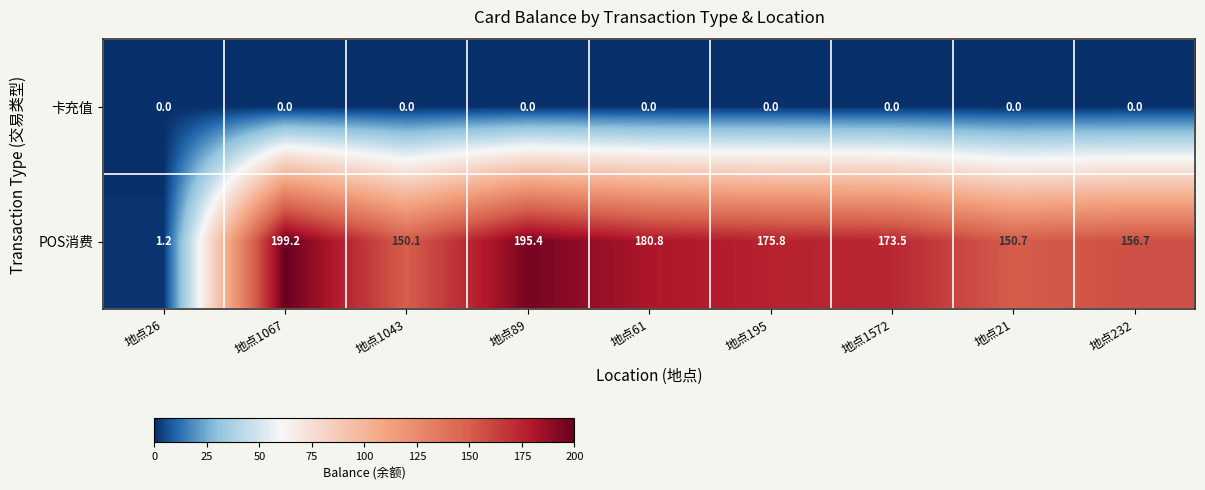

At which label does POS消费 first exceed 173?

地点1067